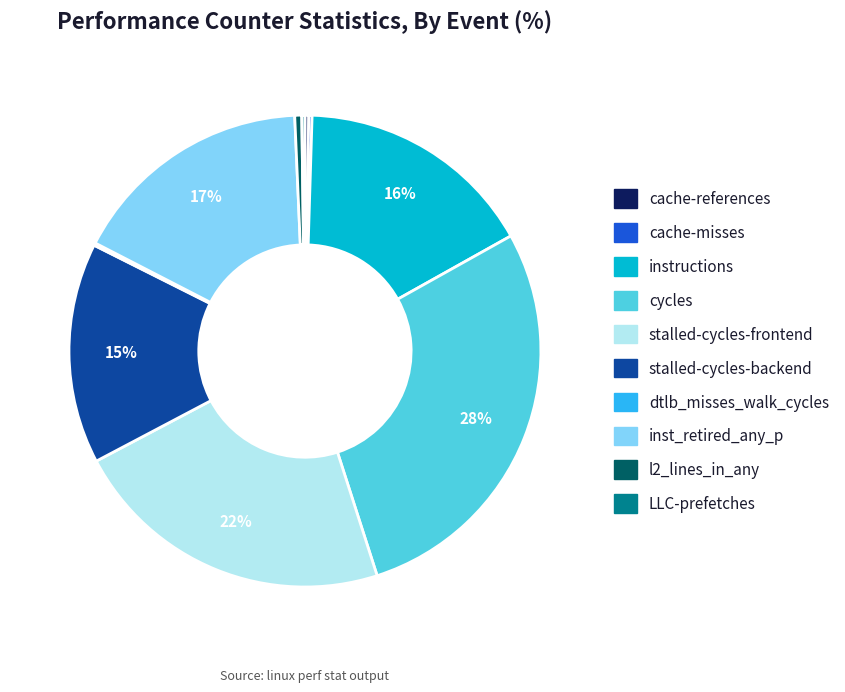

Approximately how many times larger is the value at stalled-cycles-backend compared to inst_retired_any_p?

0.9